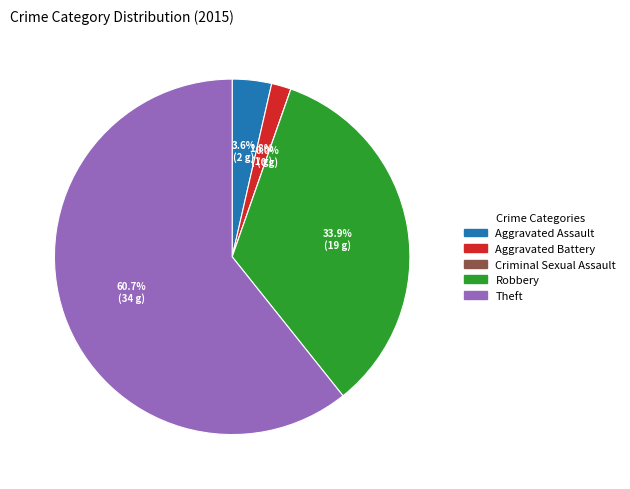

Which category accounts for the majority?

Theft